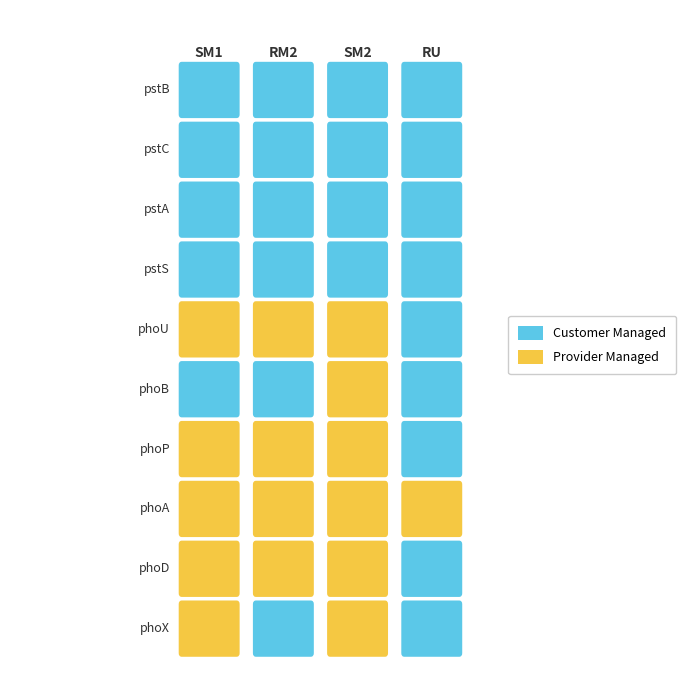

Between 2 and 3, which series saw the biggest shift?

phoP